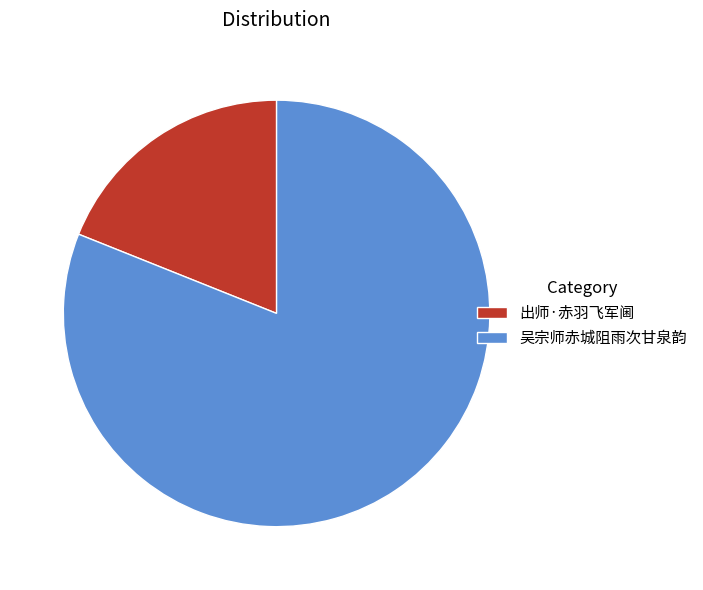

What is the ratio of the value at 吴宗师赤城阻雨次甘泉韵 to the value at 出师·赤羽飞军阃?

4.3